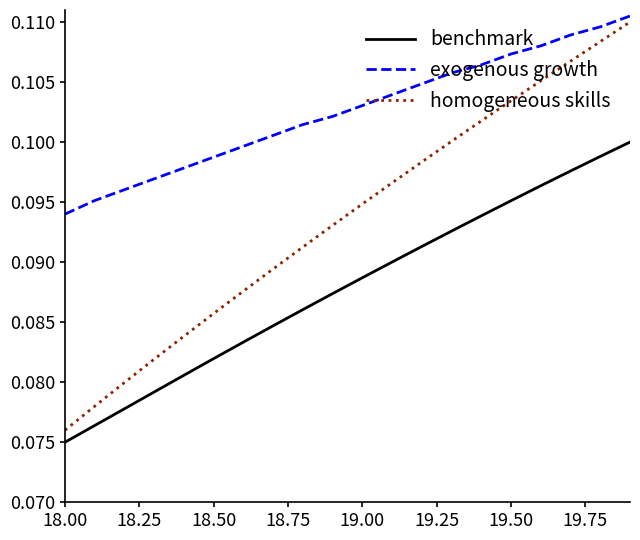

Rank the series by their average value, from lowest to highest.

benchmark, homogeneous skills, exogenous growth